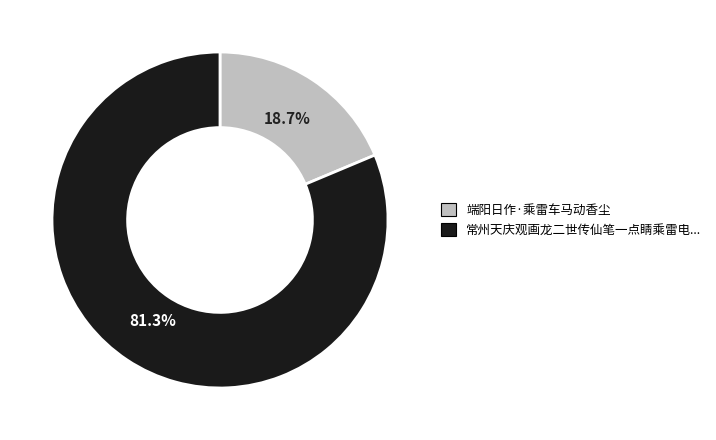

Is there any slice that represents more than half of the pie?

Yes